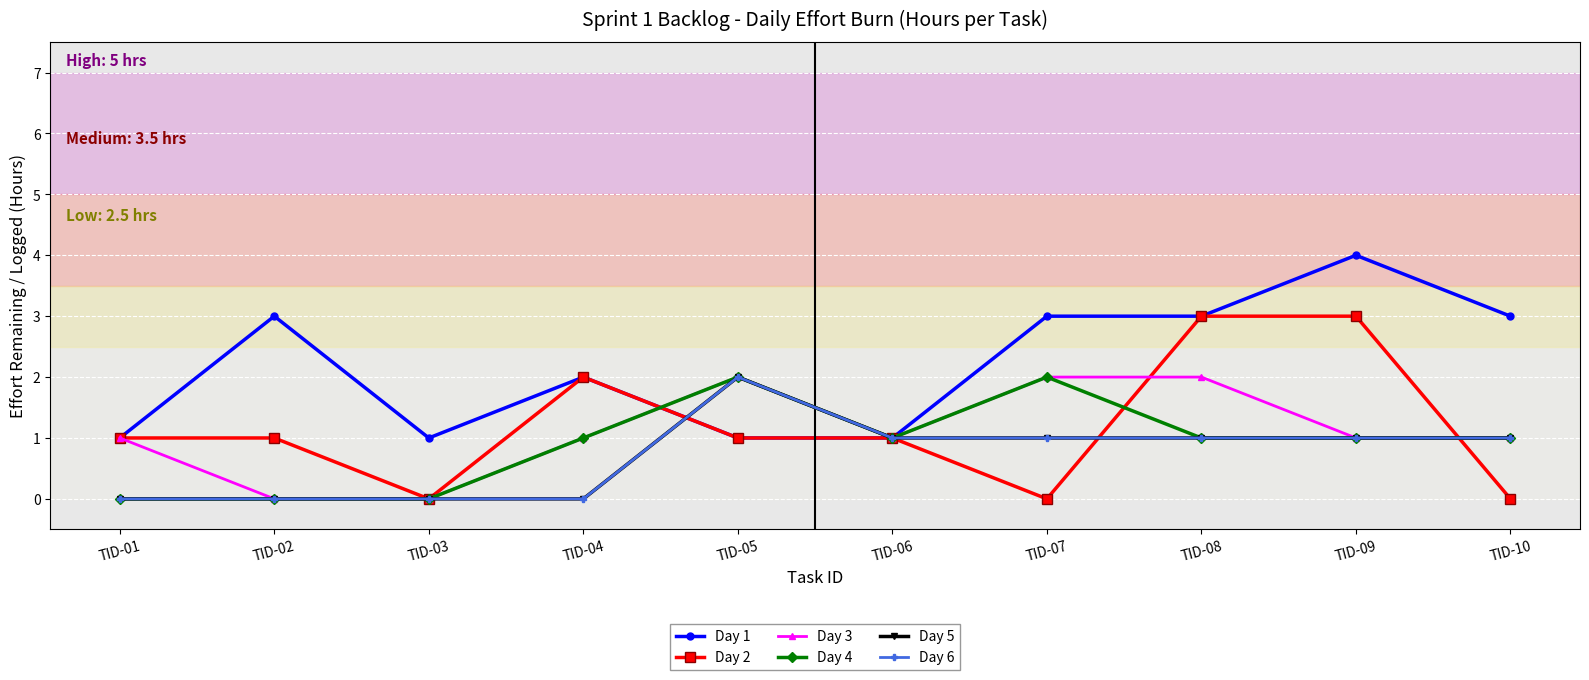

What is the difference between the highest and lowest values at TID-09?

3